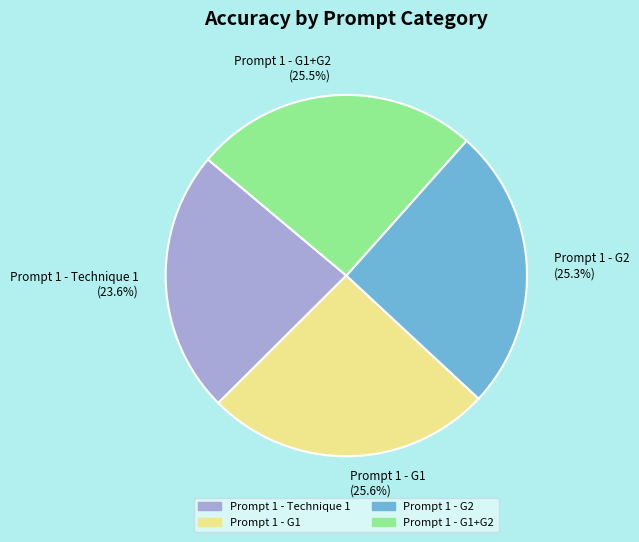

To the nearest percent, what is the average slice percentage?

25%